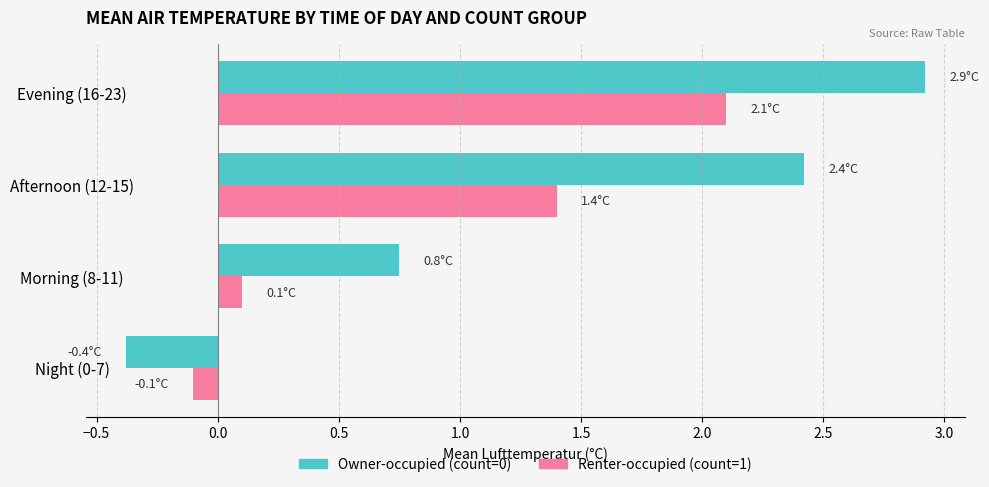

Which label corresponds to the smallest value in the chart?

Night (0-7)